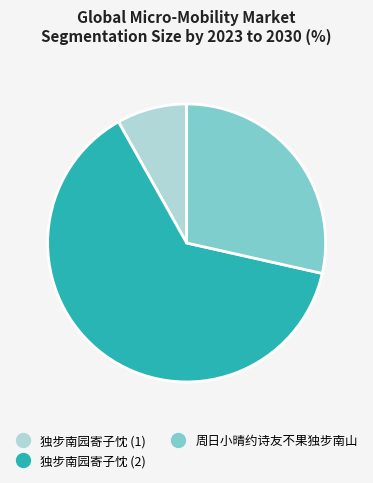

Does any single category account for the majority?

Yes